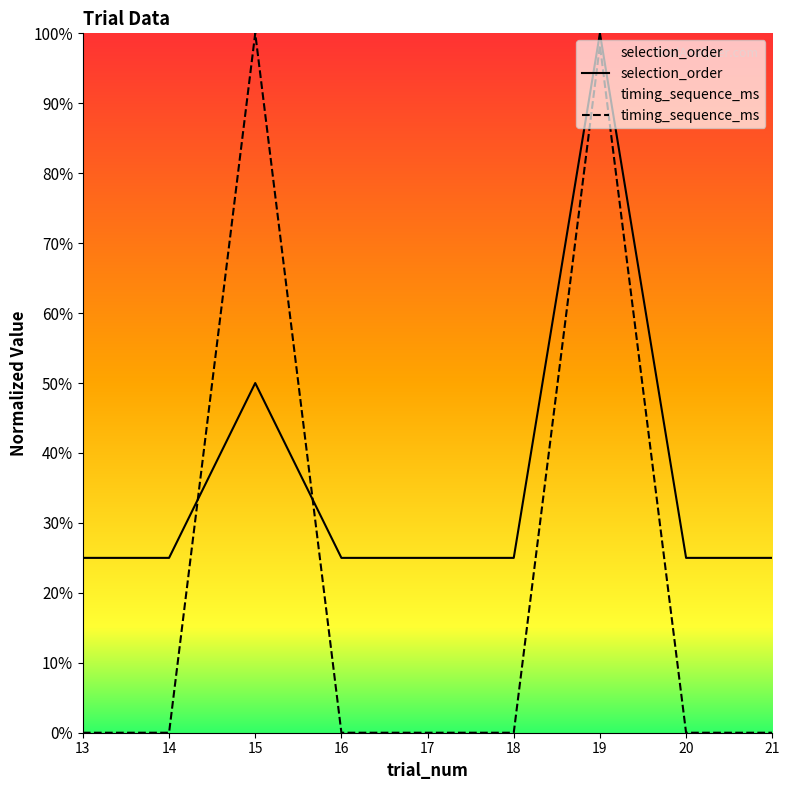

What are all the series names shown in the legend?

selection_order, timing_sequence_ms